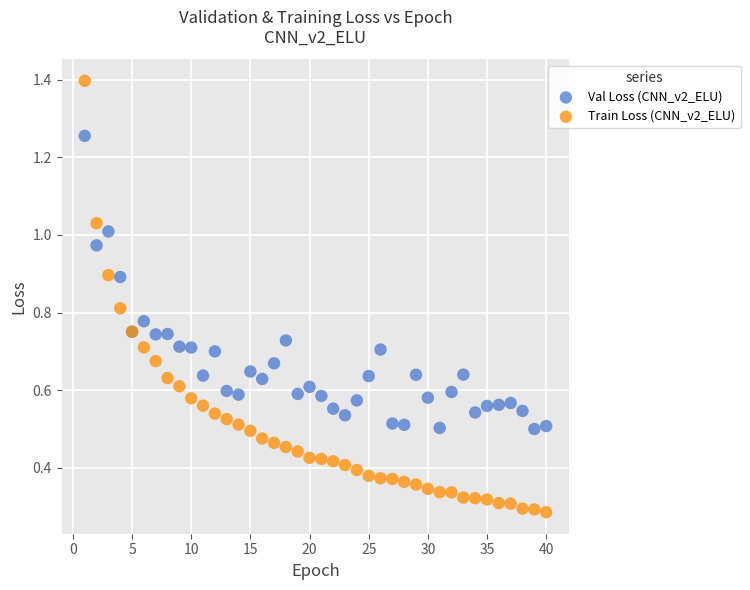

Which series contains the highest Y value?

Train Loss (CNN_v2_ELU)